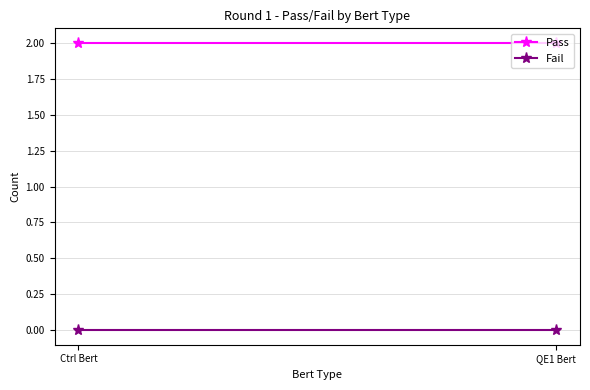

What is the sum of the Pass values at Ctrl Bert and QE1 Bert?

4